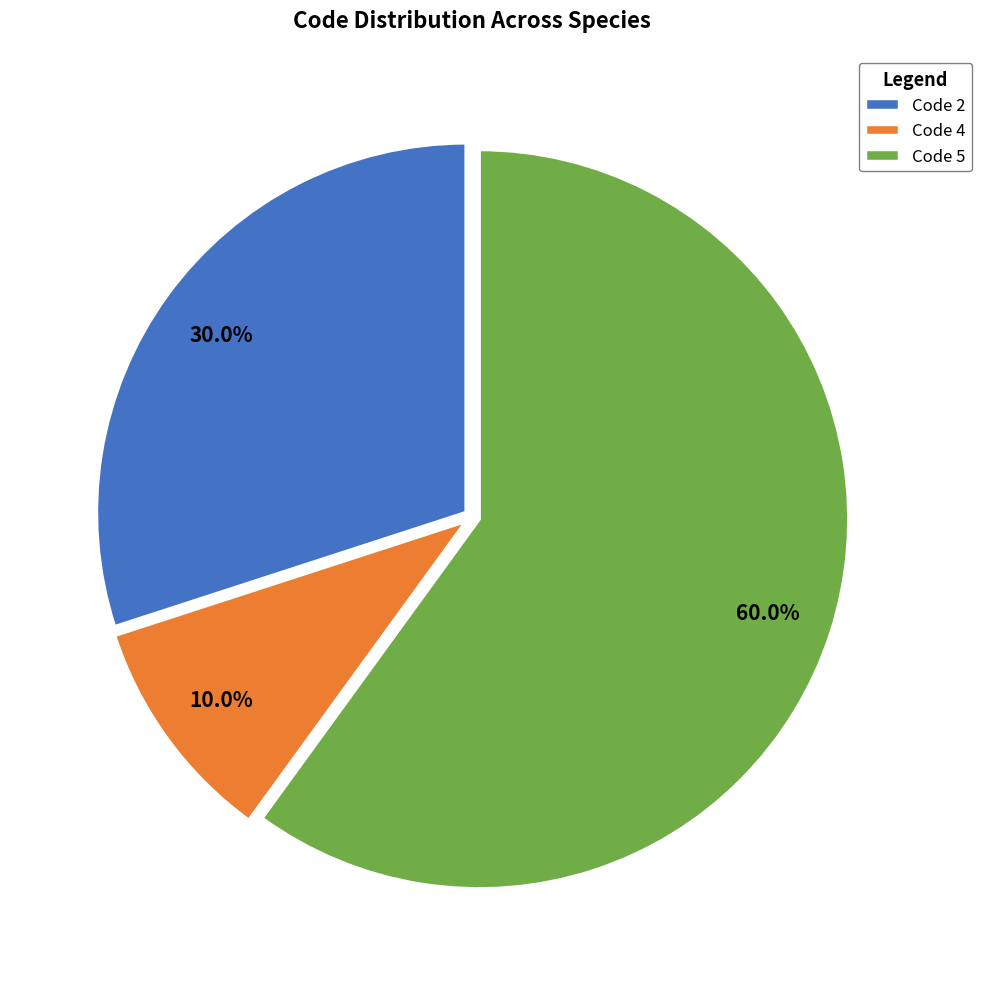

What is the total percentage of Code 5 and Code 2?

90.0%